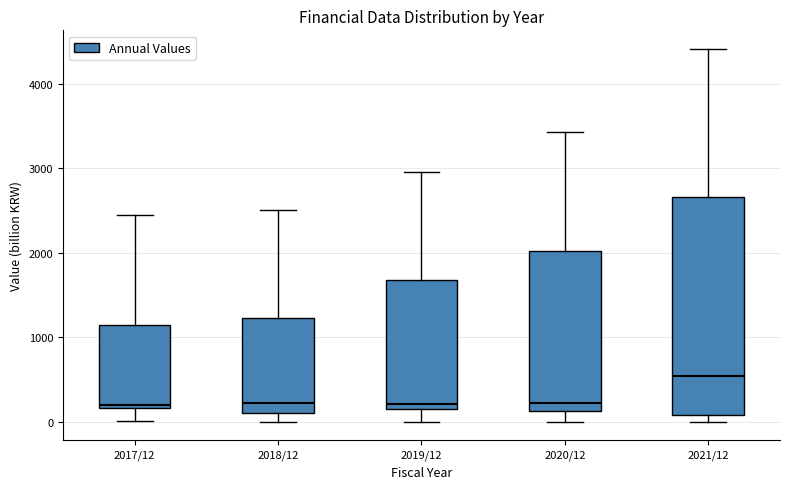

Comparing the boxes themselves (not the whiskers), which one is the tallest?

2021/12